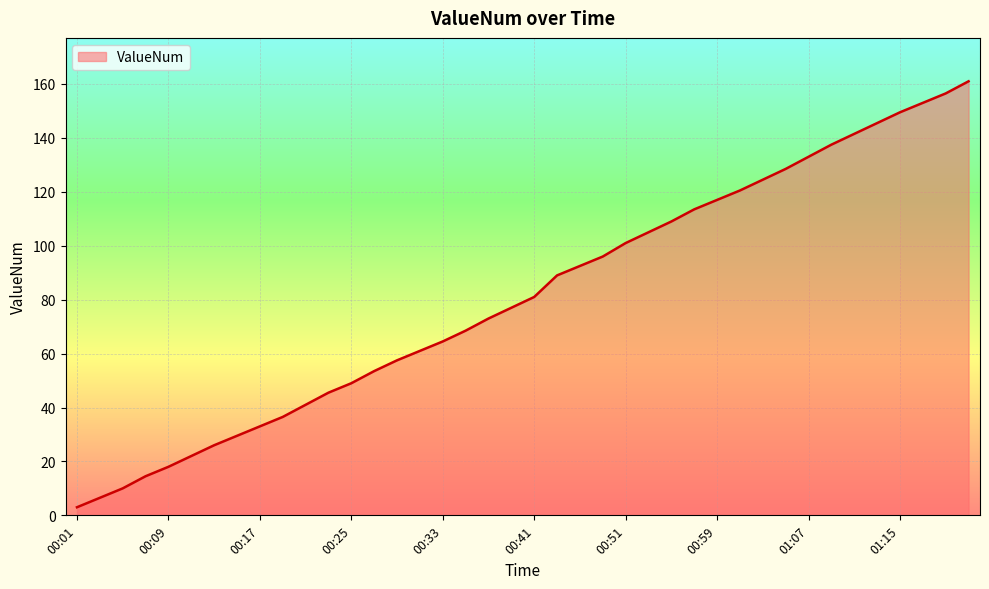

What is the difference between the second highest and second lowest values?

150.0